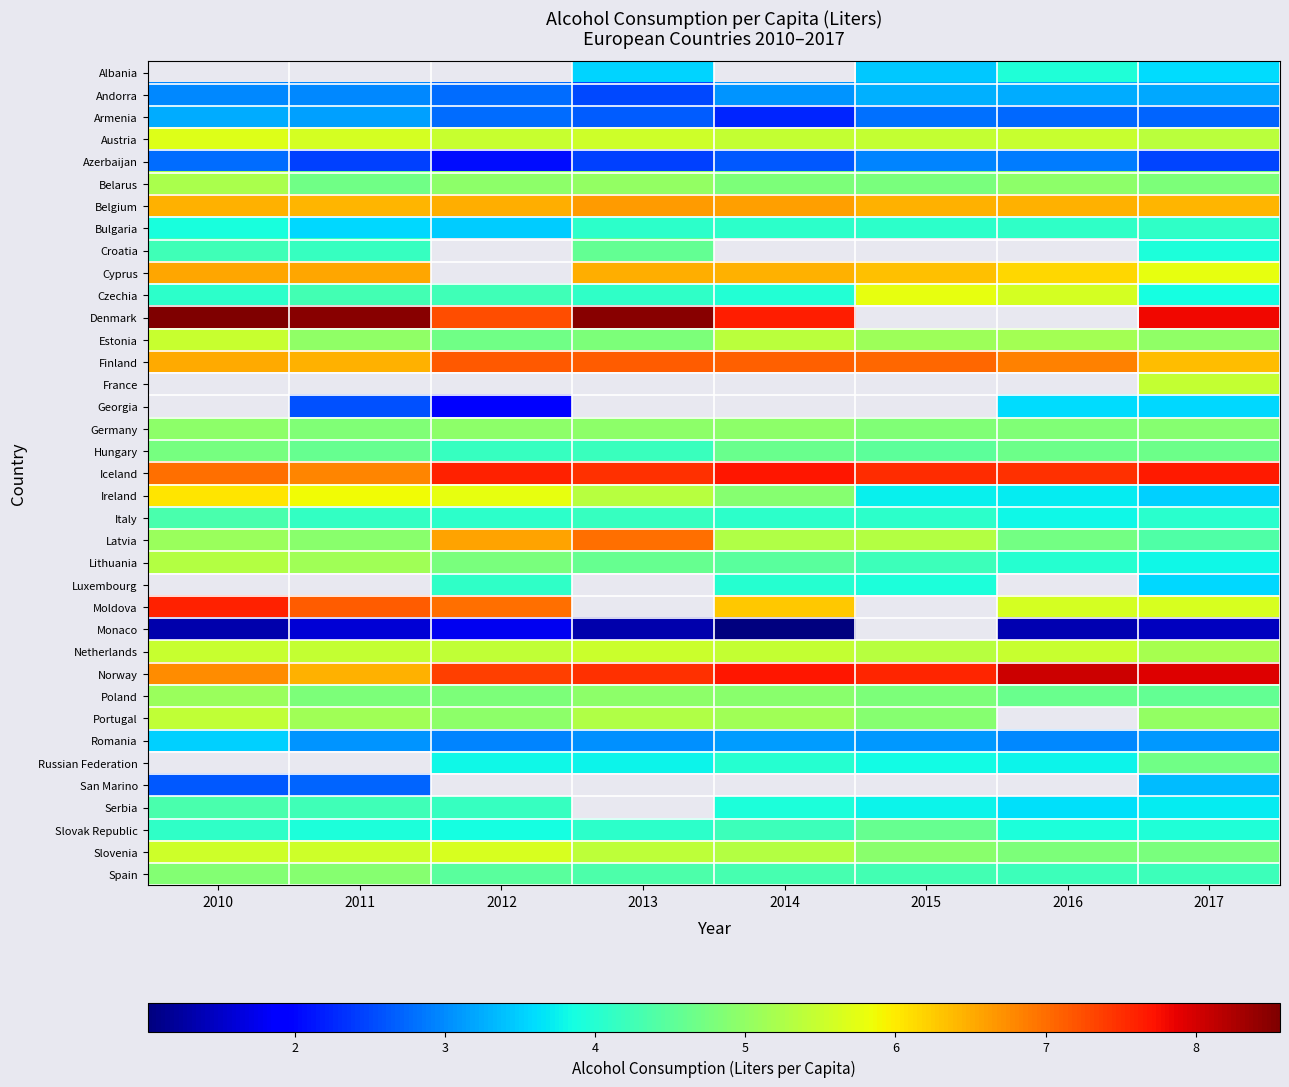

The Slovak Republic series shows 3.9 at 2012. True or false?

True